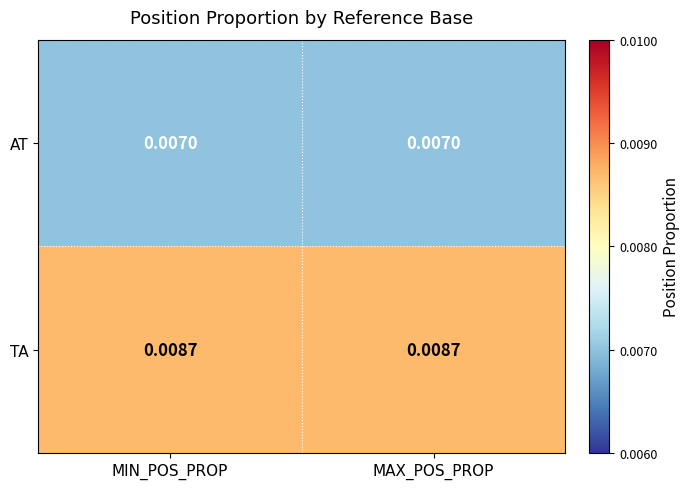

Count the number of data series in this chart.

2